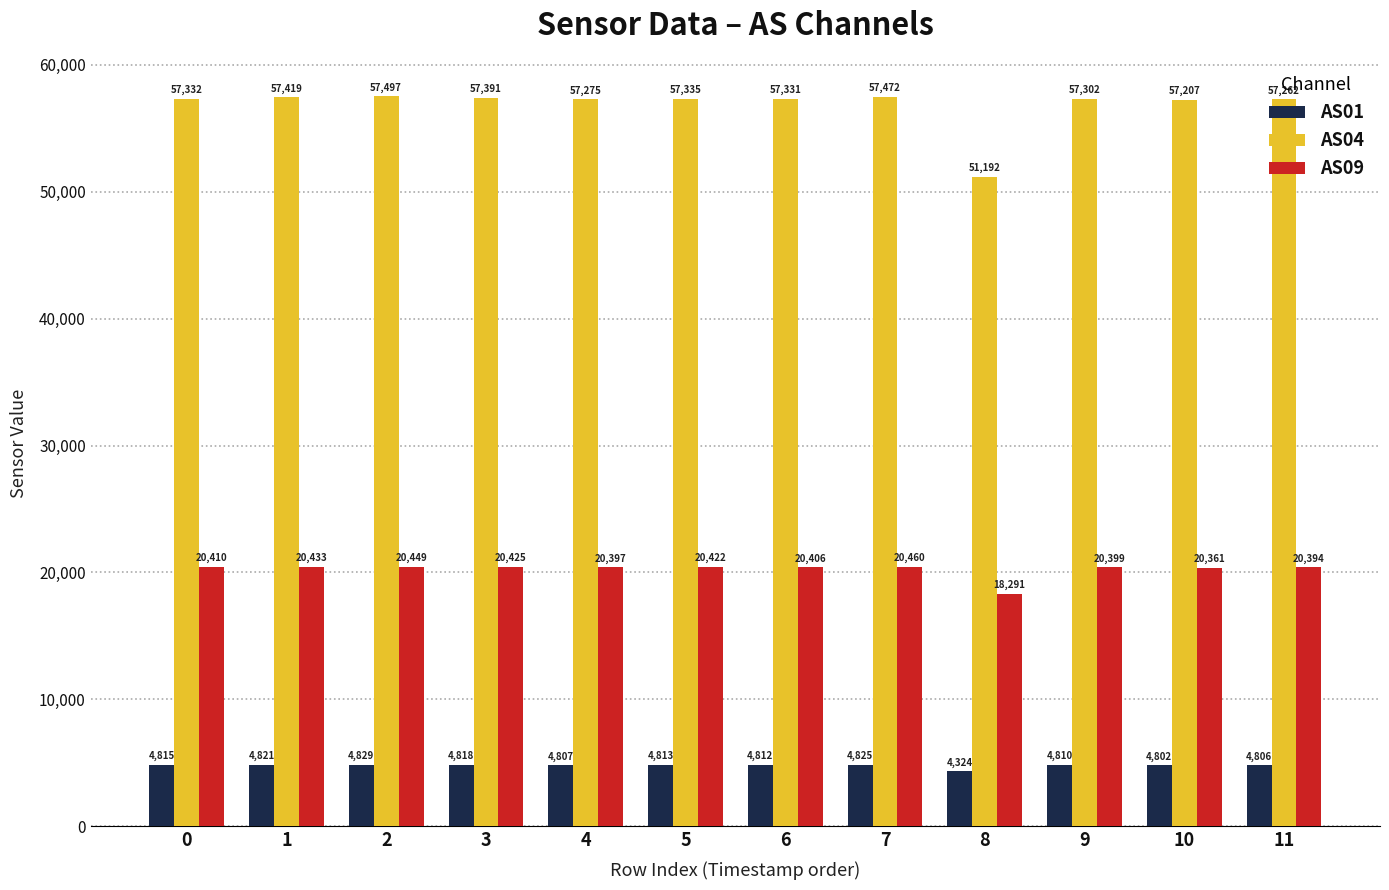

Reading left to right, extract all data points from this chart.

AS01: 0=4815	1=4821	2=4829	3=4818	4=4807	5=4813	6=4812	7=4825	8=4324	9=4810	10=4802	11=4806
AS04: 0=57332	1=57419	2=57497	3=57391	4=57275	5=57335	6=57331	7=57472	8=51192	9=57302	10=57207	11=57262
AS09: 0=20410	1=20433	2=20449	3=20425	4=20397	5=20422	6=20406	7=20460	8=18291	9=20399	10=20361	11=20394